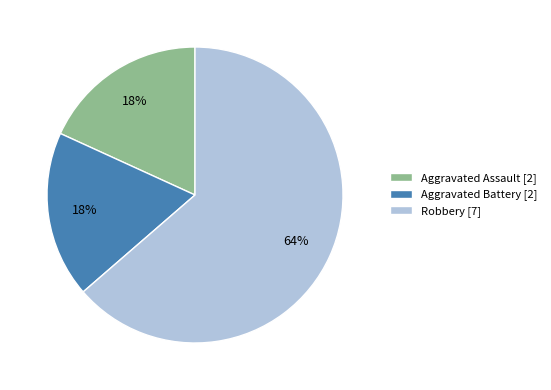

To the nearest percent, what is the combined percentage of Robbery and Aggravated Assault?

82%